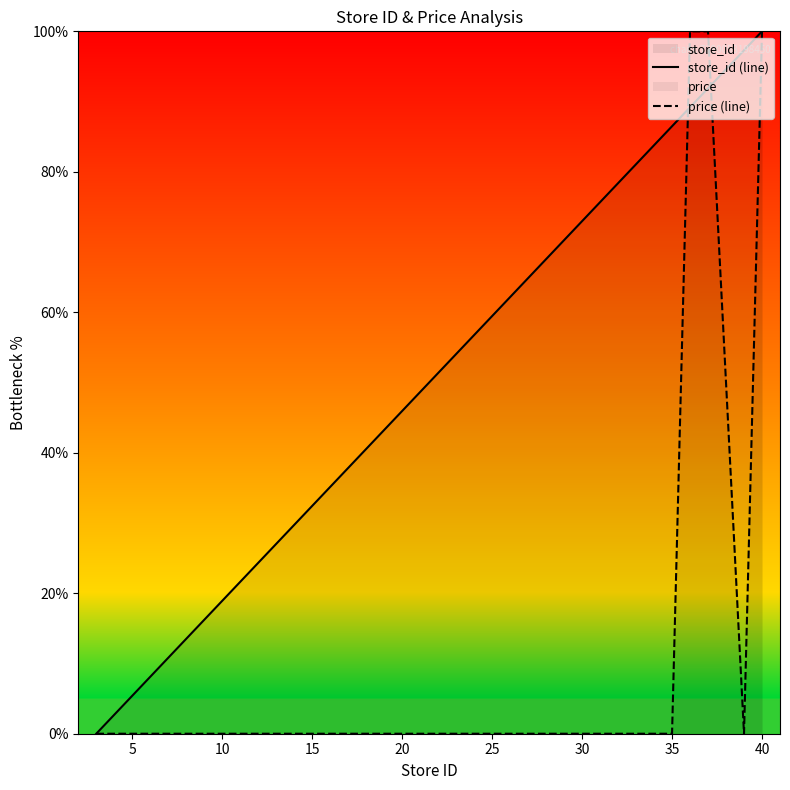

What is the difference between the highest and lowest values at 40?

0.0